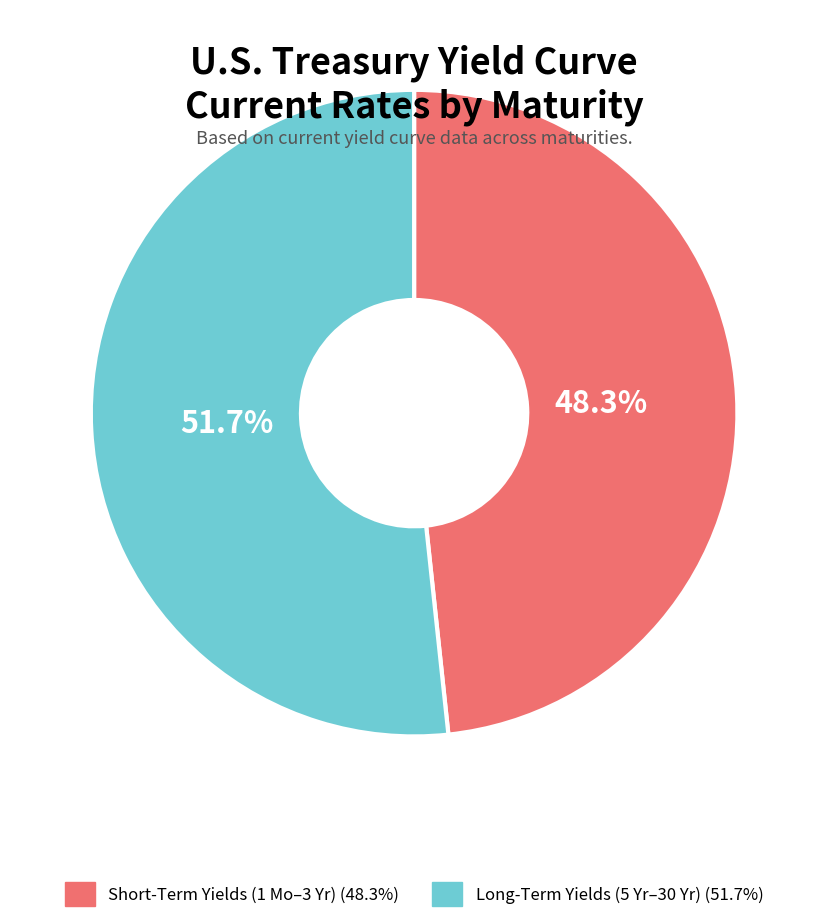

To the nearest percent, what is the difference between the largest and smallest slice percentages?

3%